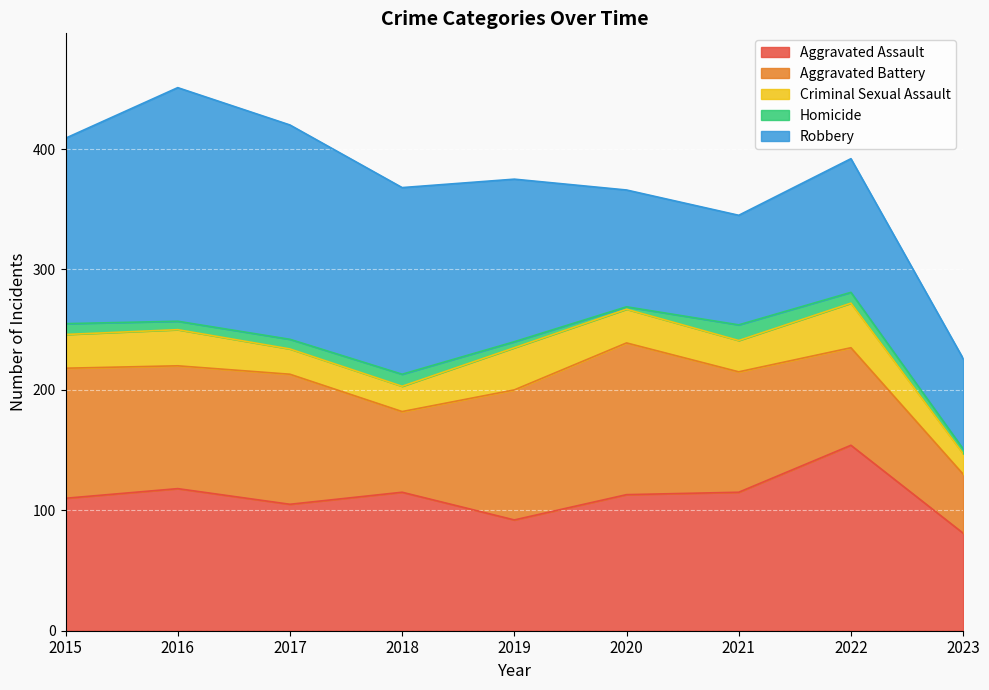

What is the difference between the second highest and minimum values in the Criminal Sexual Assault series?

18